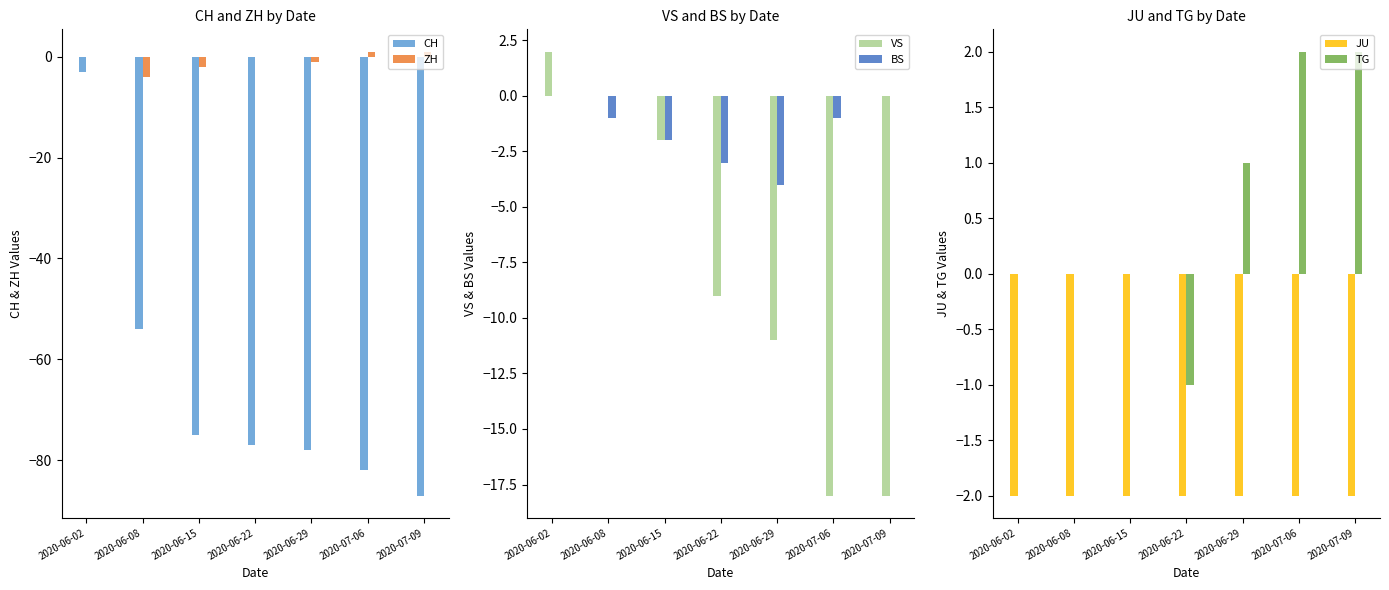

List the labels in order of ZH value, largest first.

2020-07-06, 2020-07-09, 2020-06-02, 2020-06-22, 2020-06-29, 2020-06-15, 2020-06-08